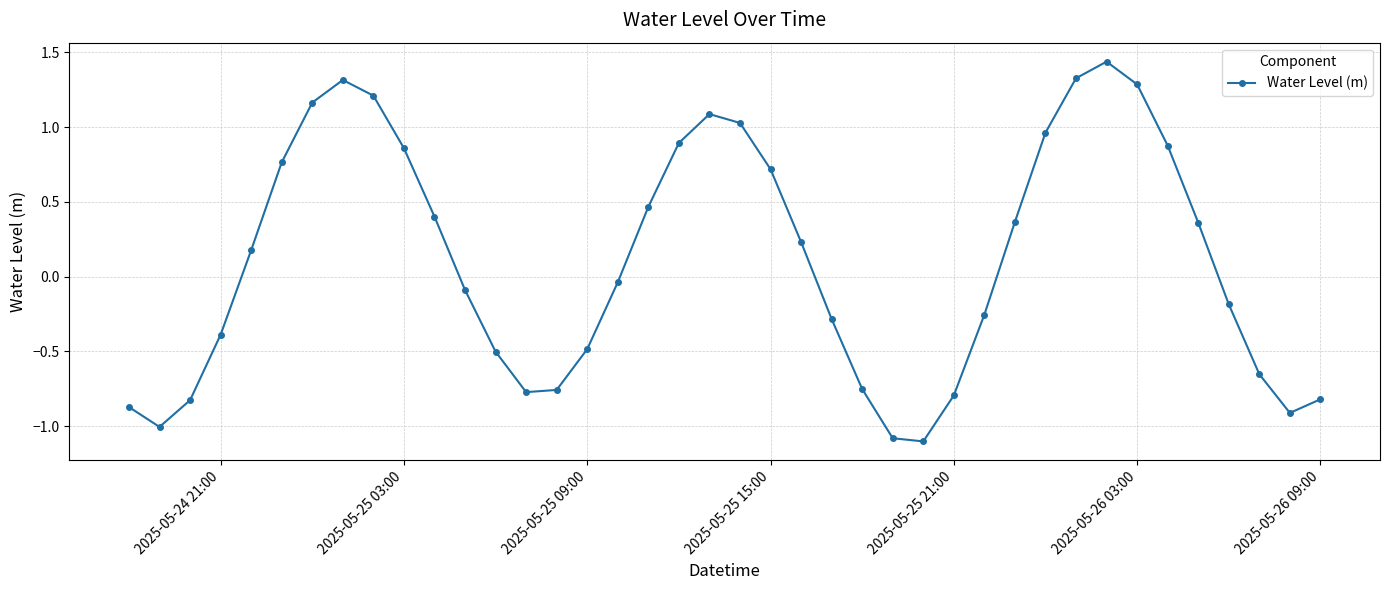

What is the difference between the maximum and minimum values?

2.5